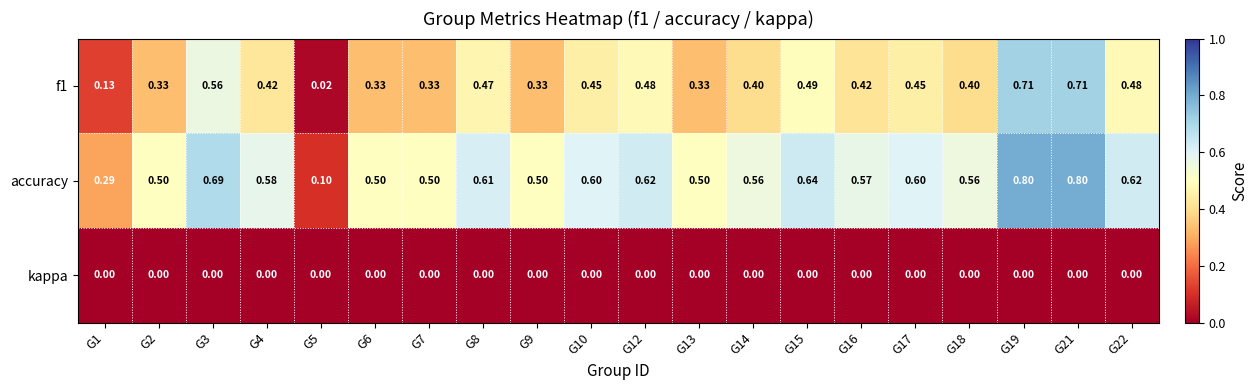

Is the value of f1 at G18 greater than the value of kappa at G1?

Yes